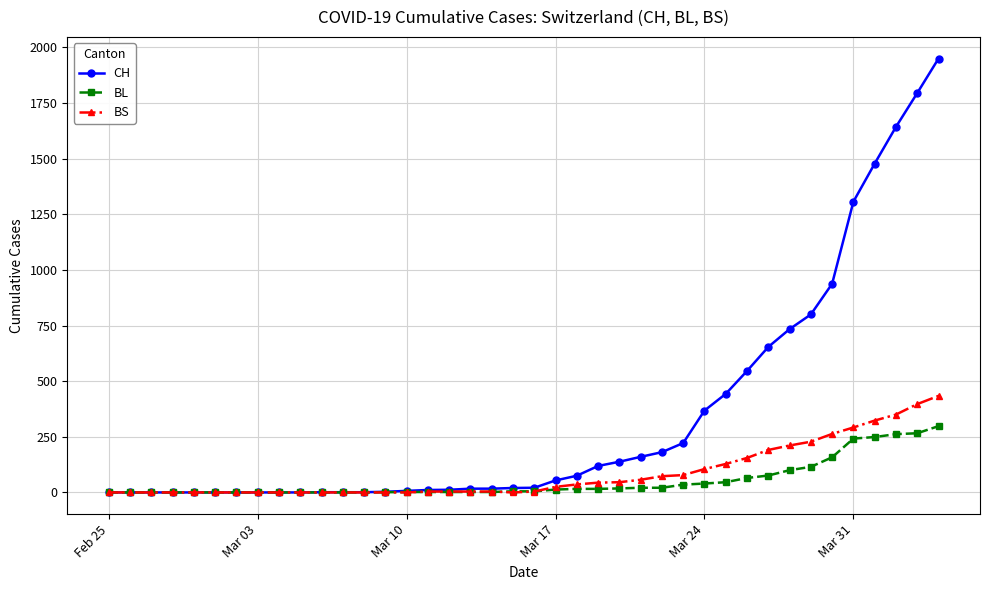

What is the maximum value shown in the chart?

1950